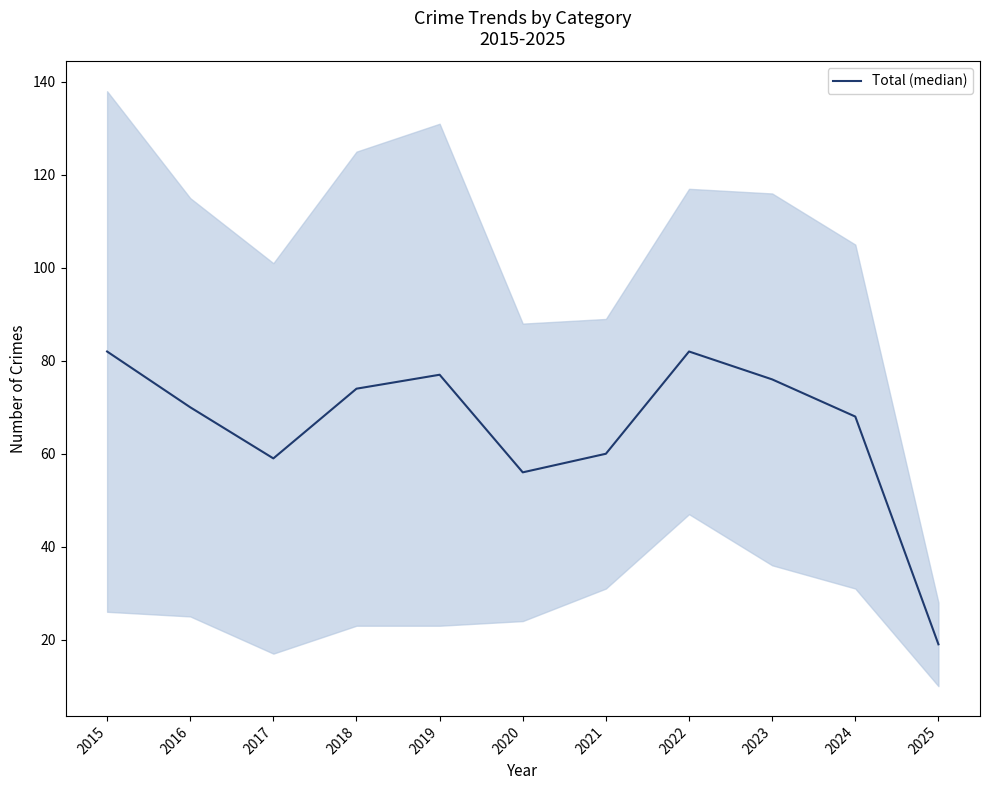

How many points are lower than both their immediate neighbors (excluding endpoints)?

2